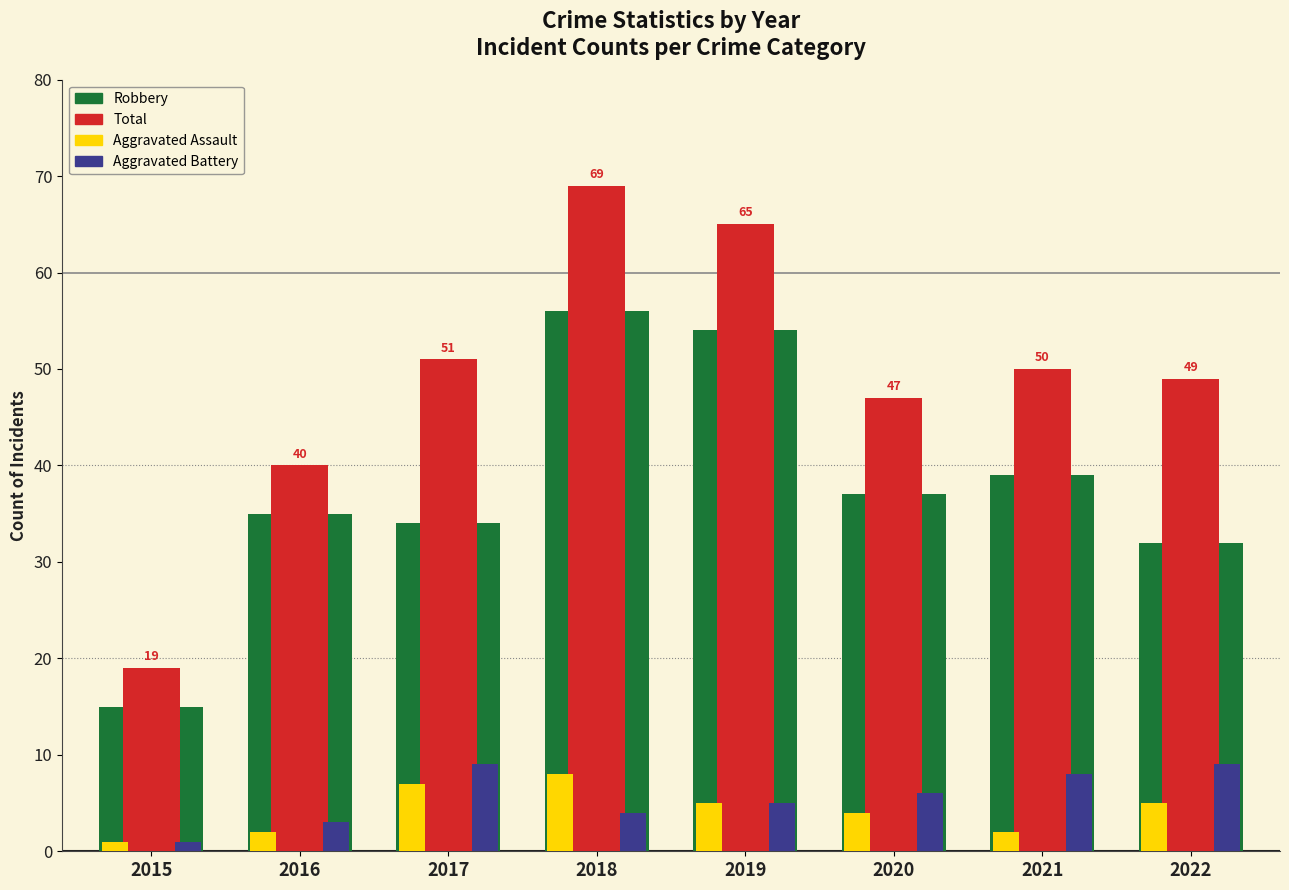

List the series in order of their peak value, lowest first.

Aggravated Assault, Aggravated Battery, Robbery, Total